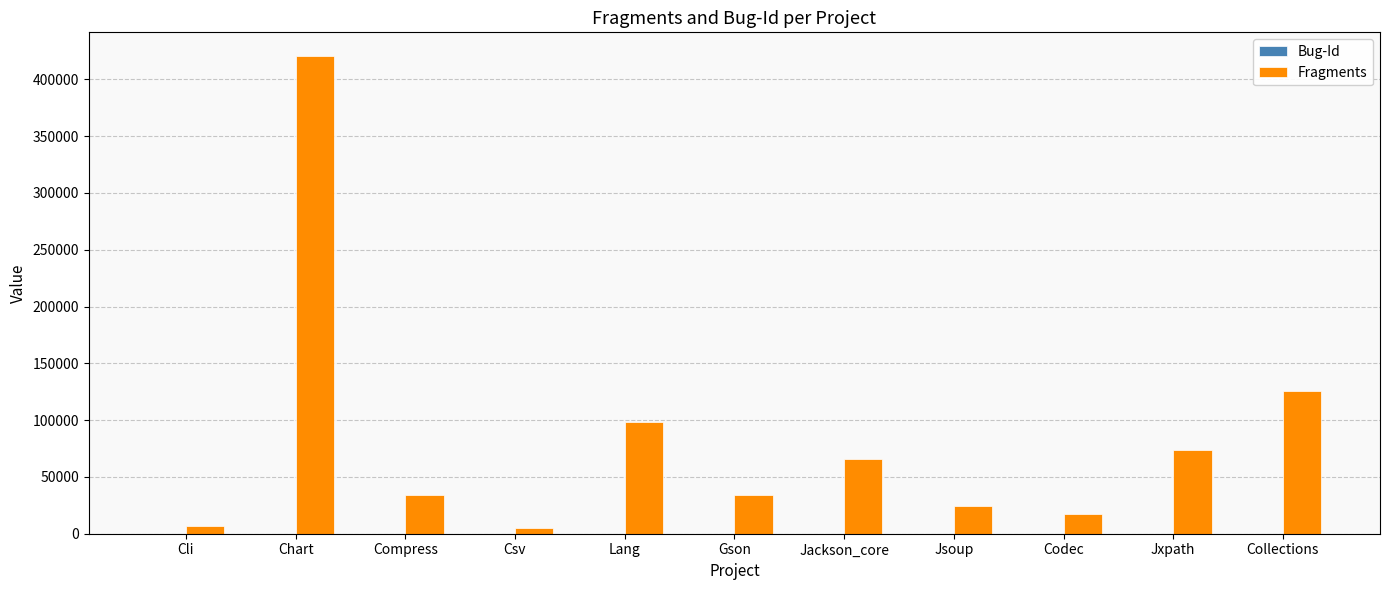

Which series changed the most between Jsoup and Jxpath?

Fragments